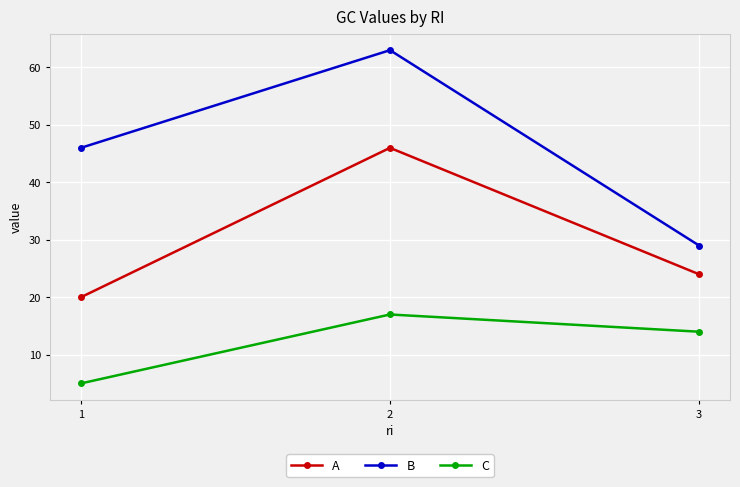

Count the number of data series in this chart.

3